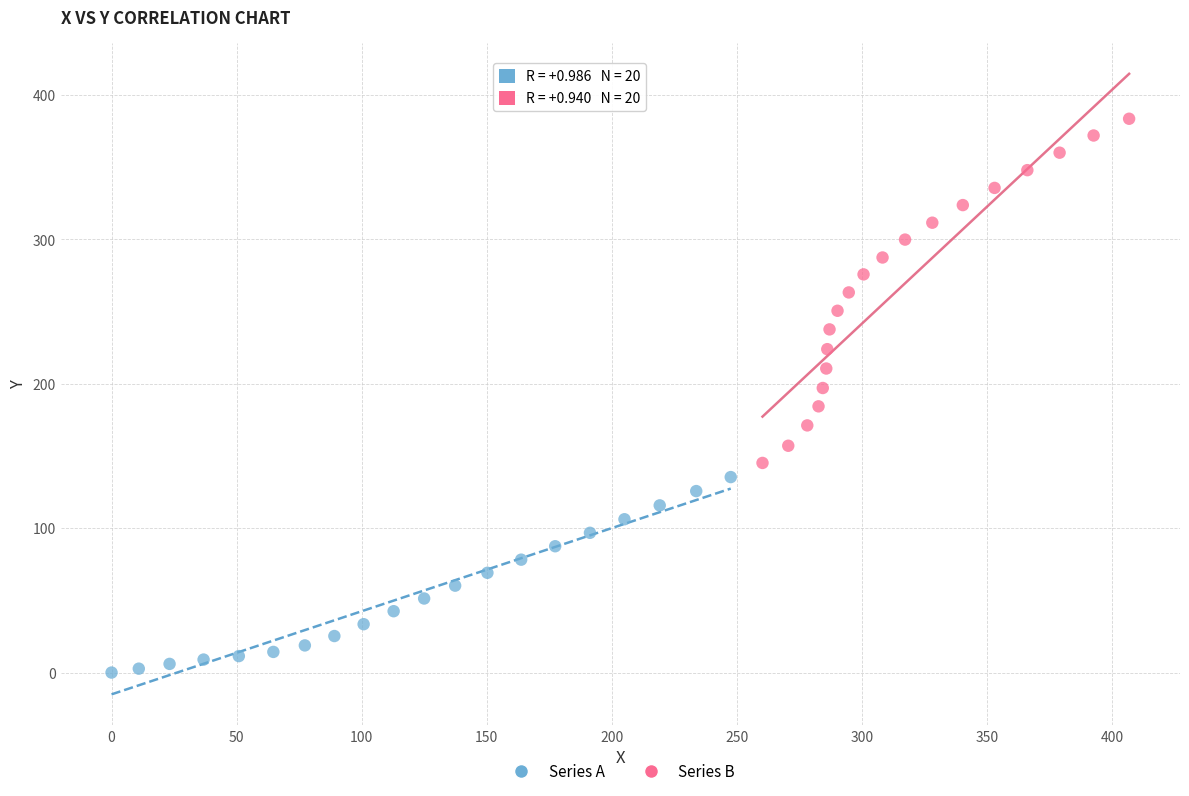

Which series has the widest spread of Y values?

Series B